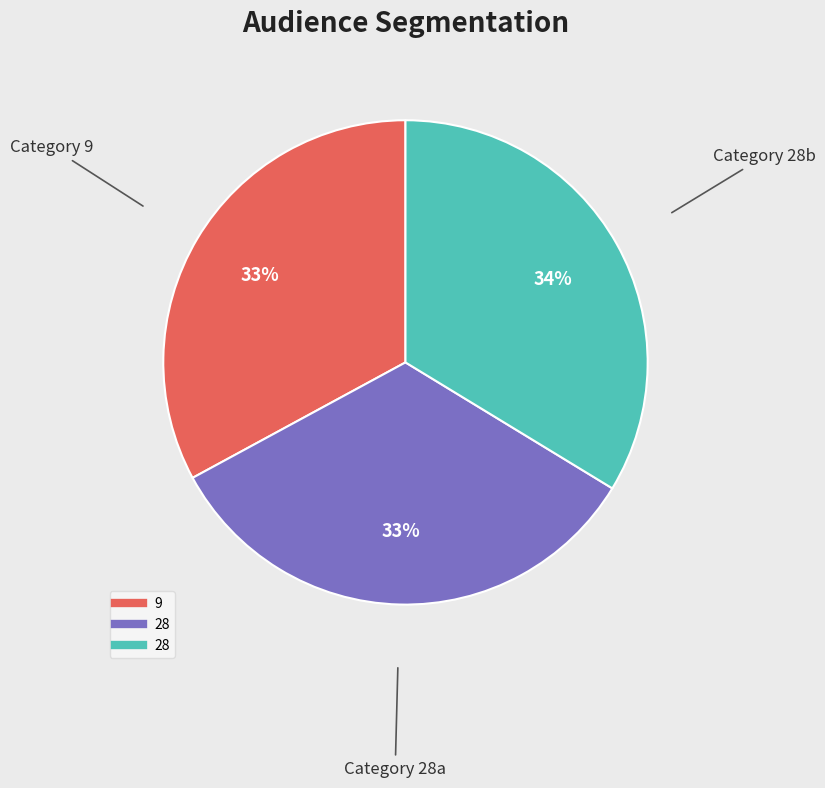

Does any single category account for the majority?

No